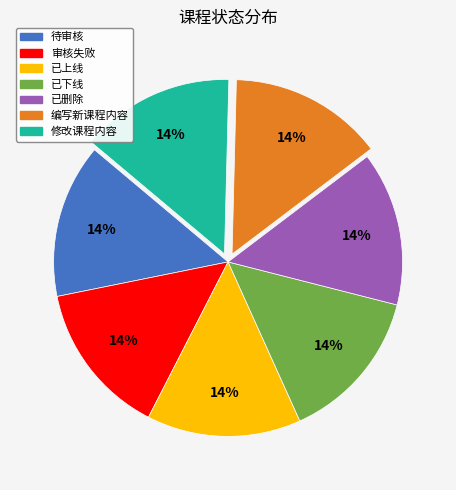

Does 编写新课程内容 account for over 50% of the chart?

No